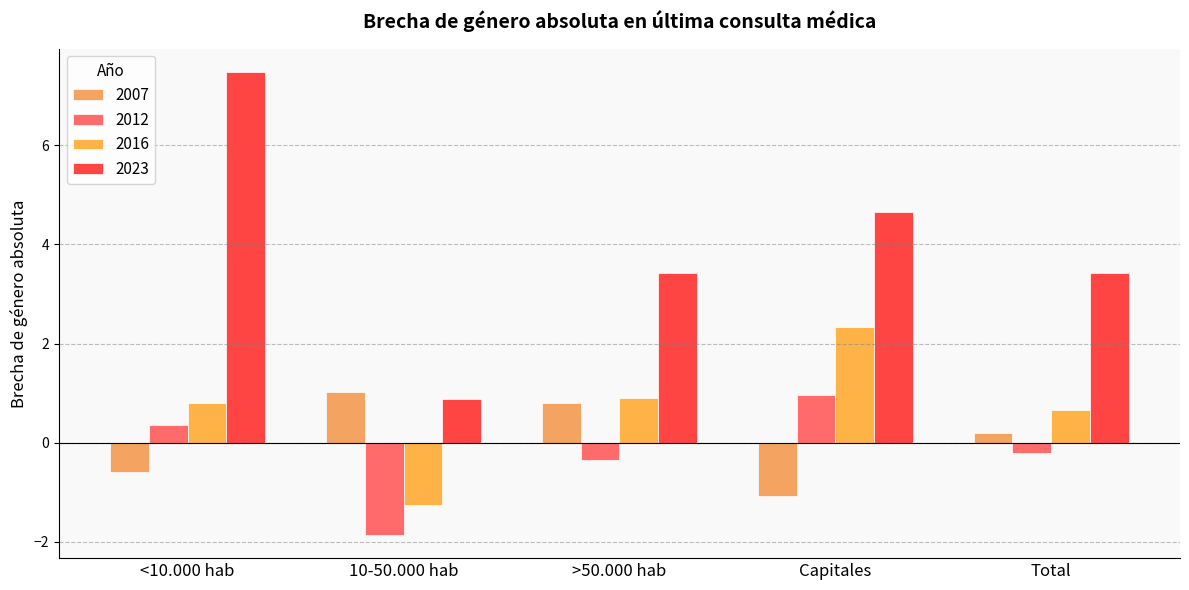

Between <10.000 hab and Total, which series saw the biggest shift?

2023